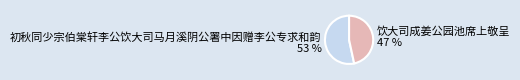

To the nearest percent, what is the average slice percentage?

50%